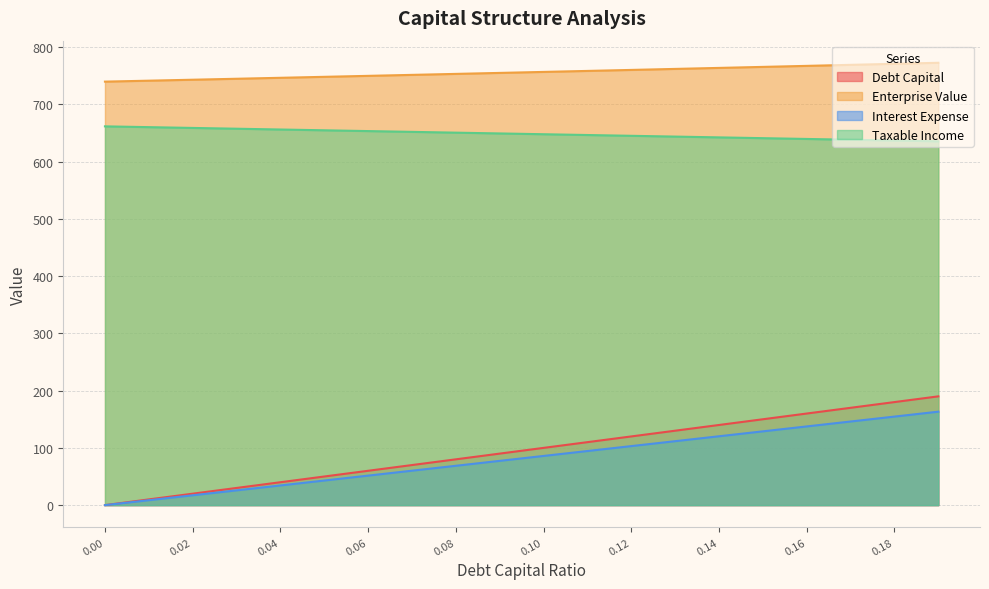

Where does the debt_capital series first go above 100?

0.11